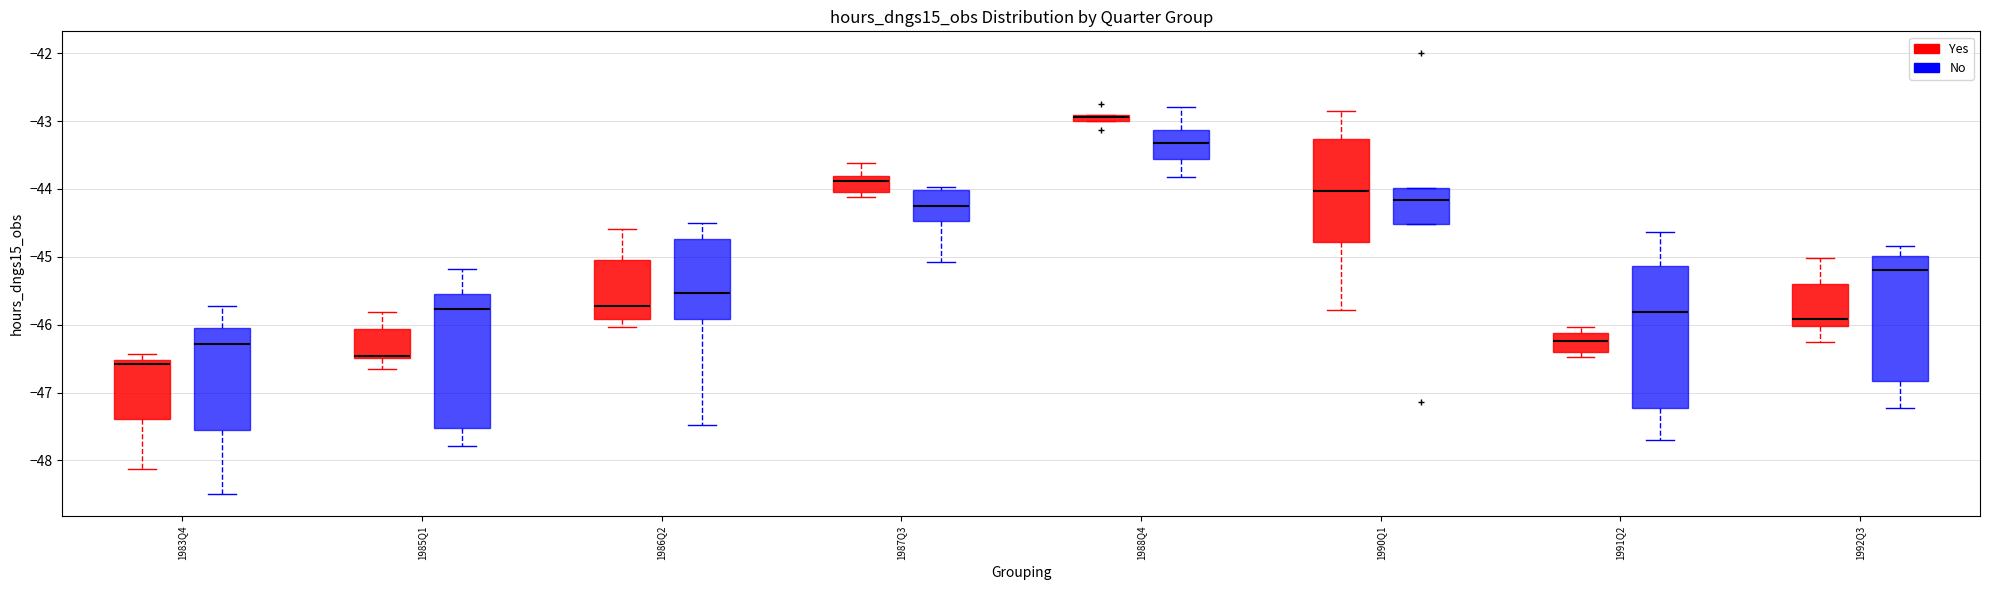

Comparing the boxes themselves (not the whiskers), which one is the tallest?

1991Q2 (No)